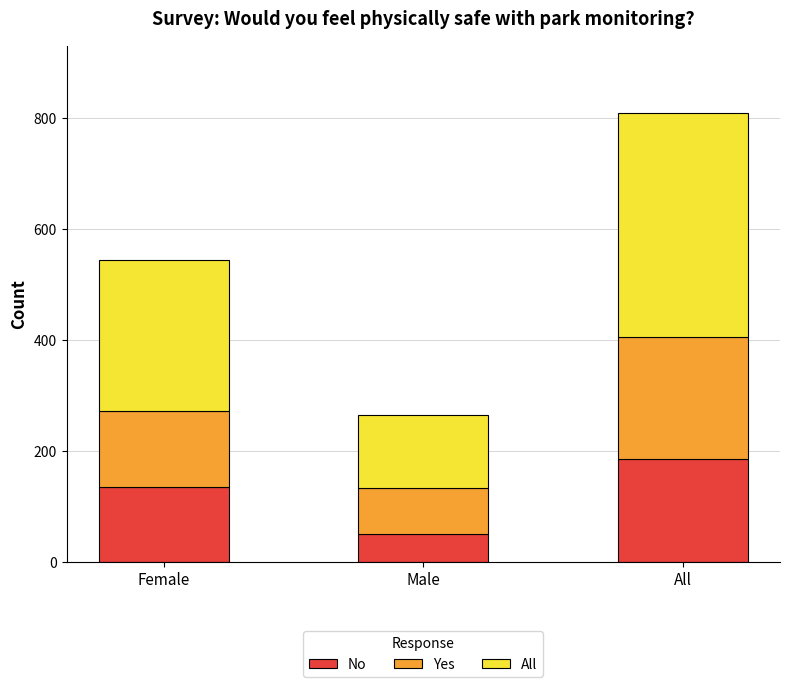

What is the difference between the maximum and minimum values in the No series?

135